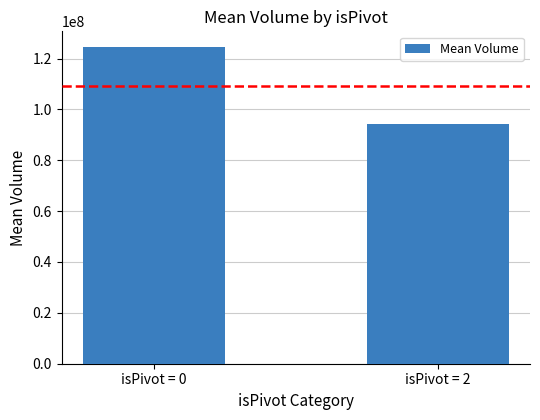

How many bars are there in total?

2